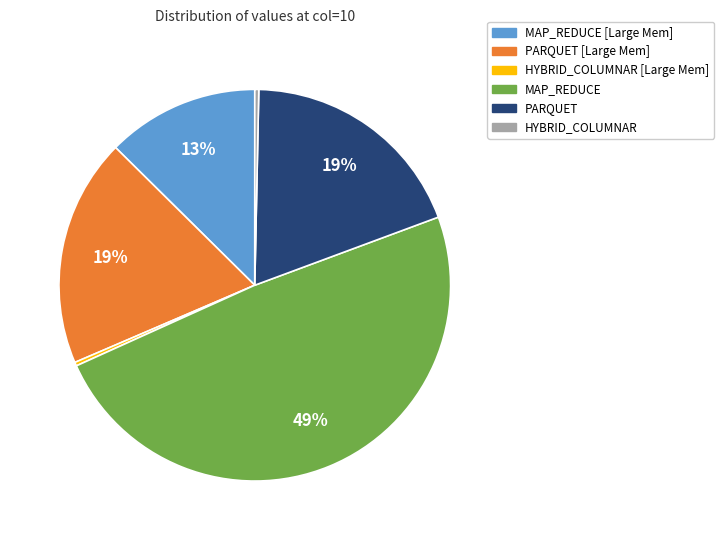

True or false: HYBRID_COLUMNAR accounts for 0% of the total.

True